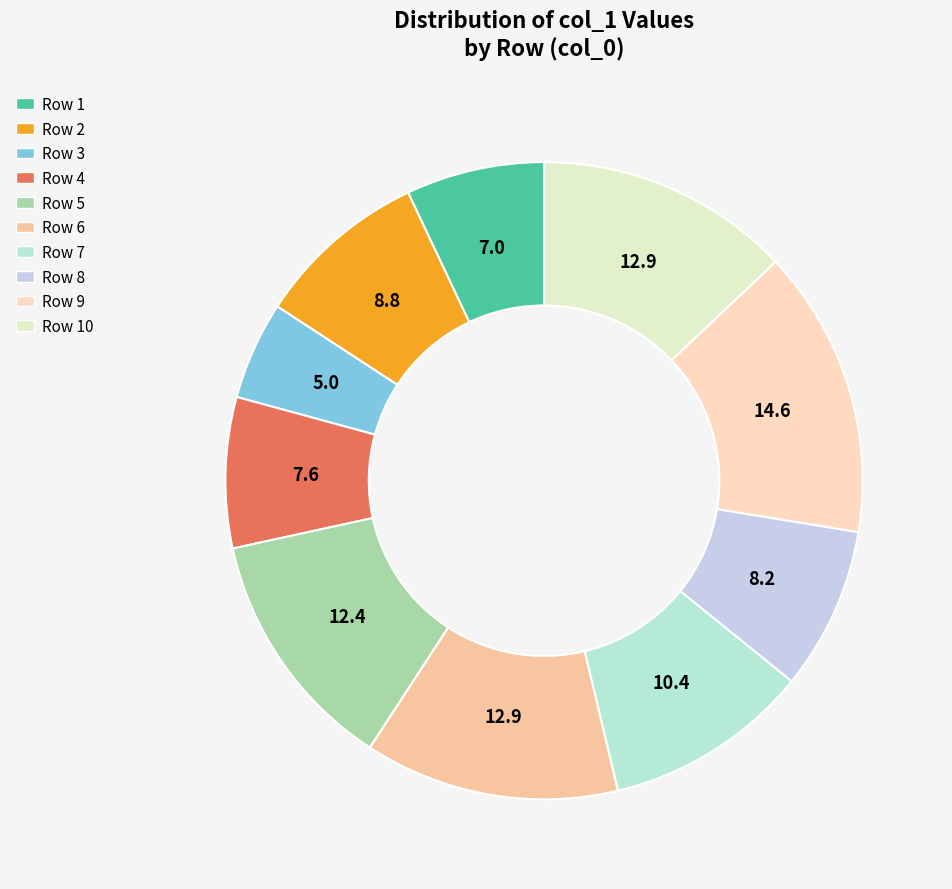

To the nearest percent, what is the difference between the largest and smallest slice percentages?

10%